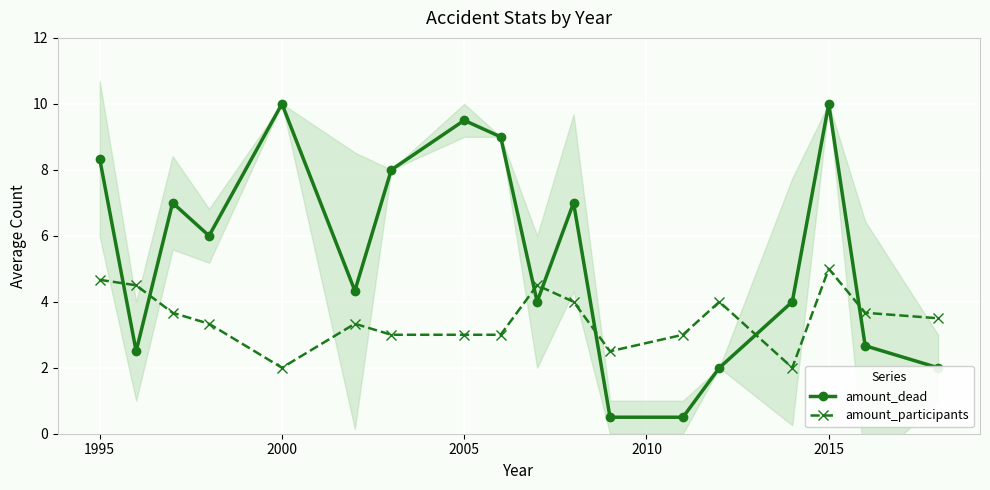

The amount_dead series shows 17.1 at 2000. True or false?

False